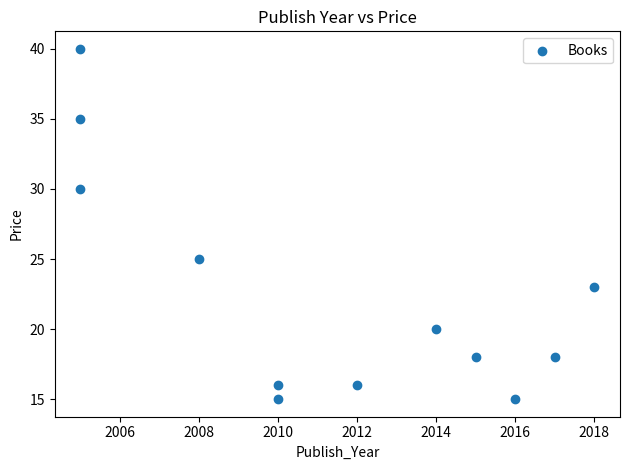

What is the range of Y values (max minus min)?

25